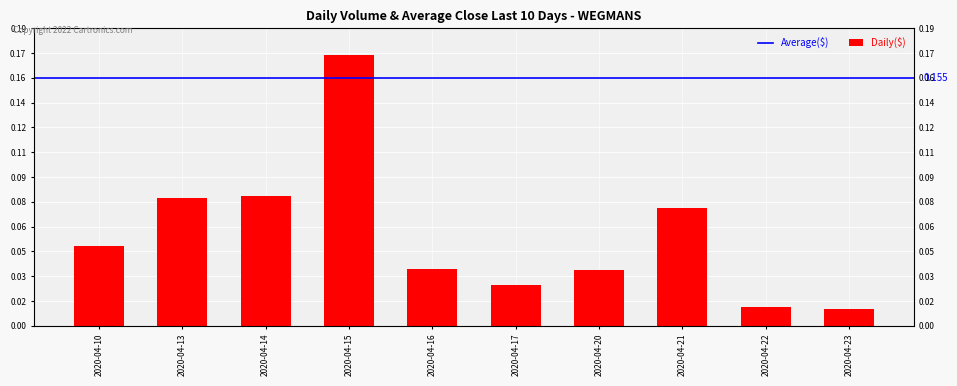

What is the sum of all values?

0.6